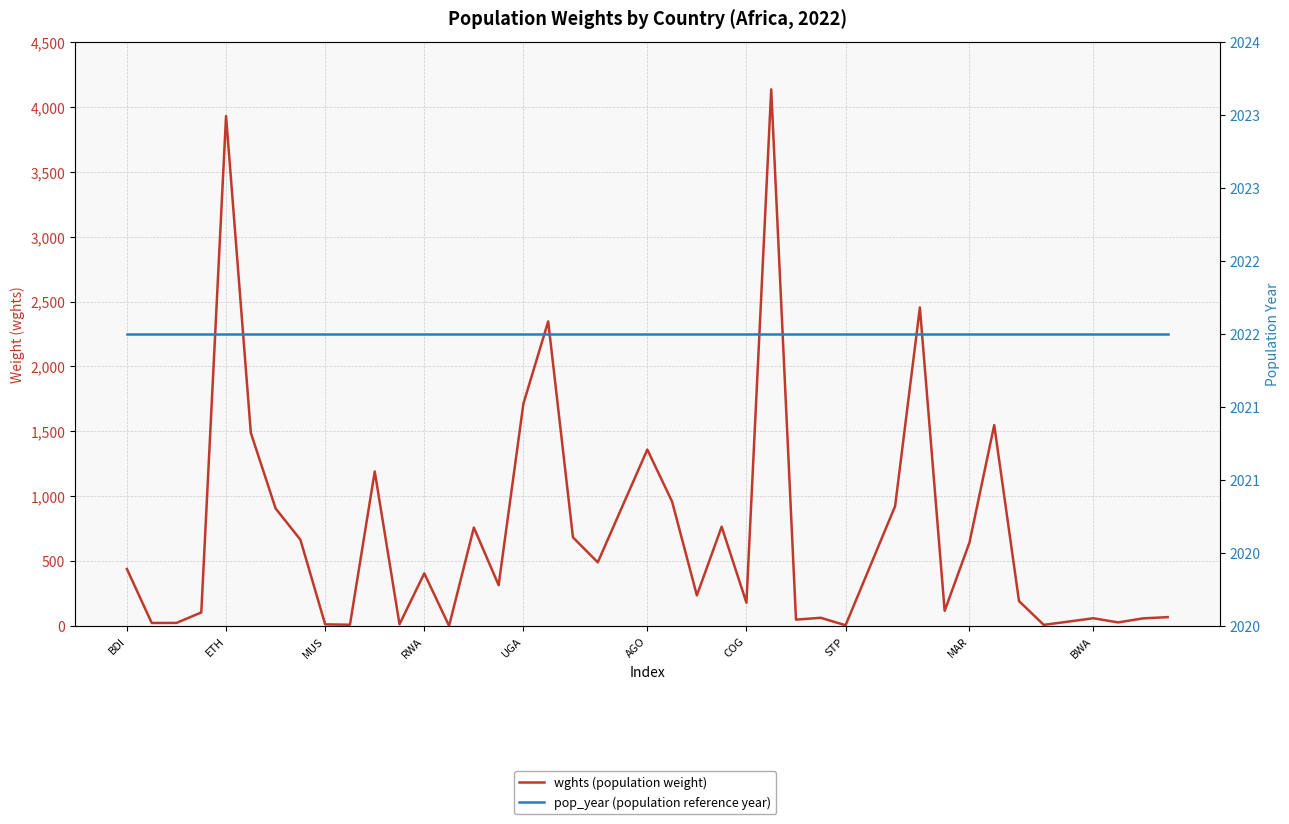

True or false: wghts (population weight) and pop_year (population reference year) intersect in this chart.

True